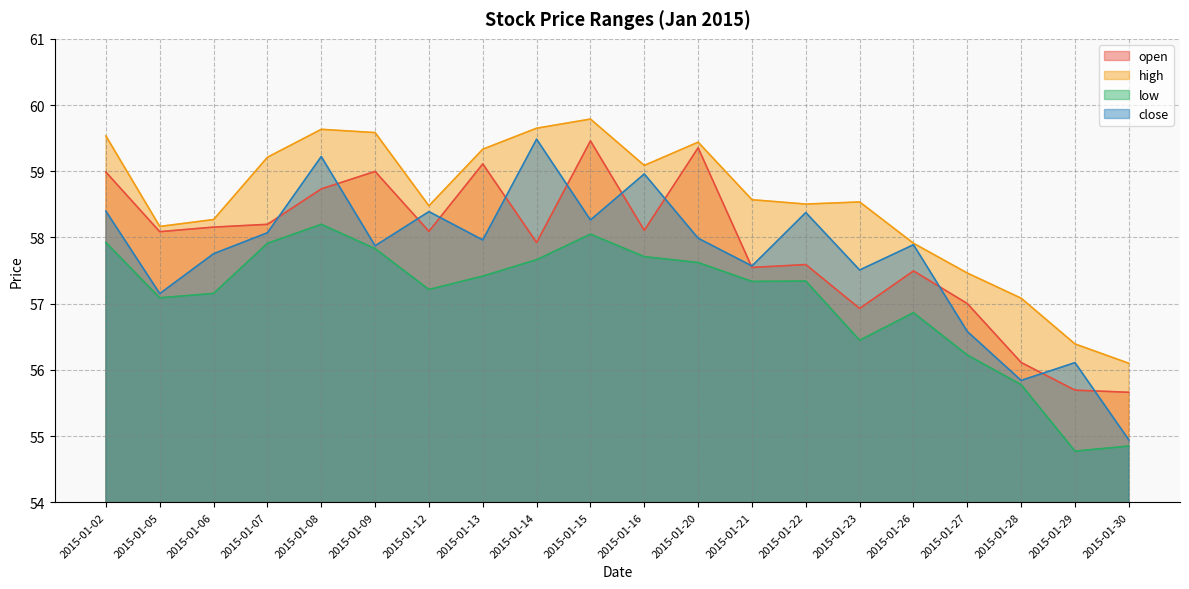

How many distinct data groups are displayed?

4